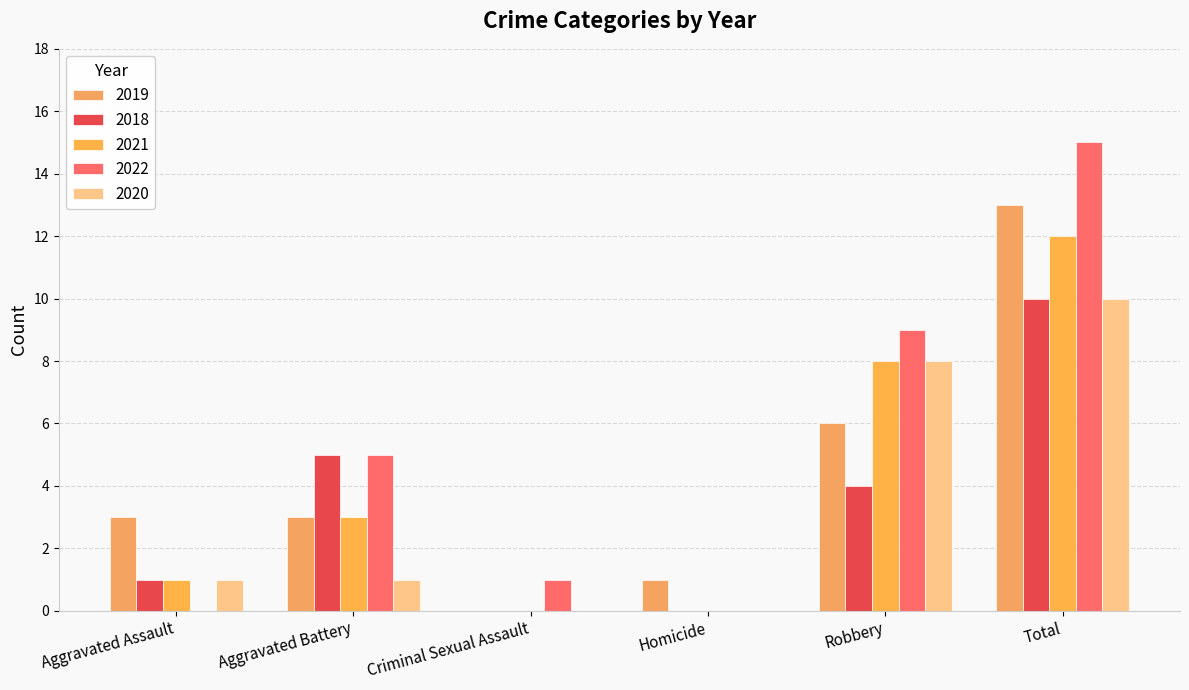

What is the spread (max minus min) of values at Aggravated Battery?

4